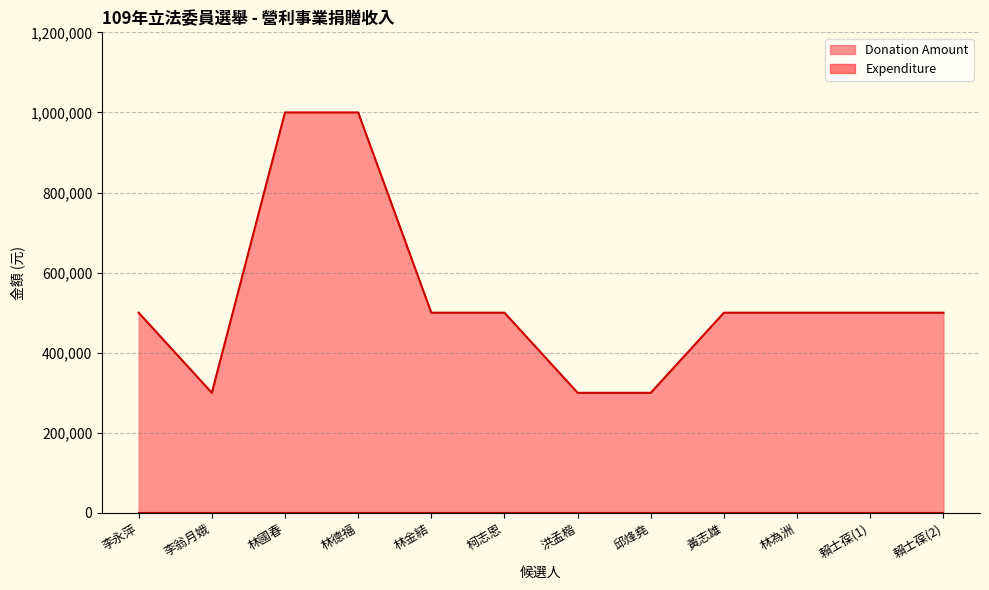

At which label does the data first exceed 500000?

林國春